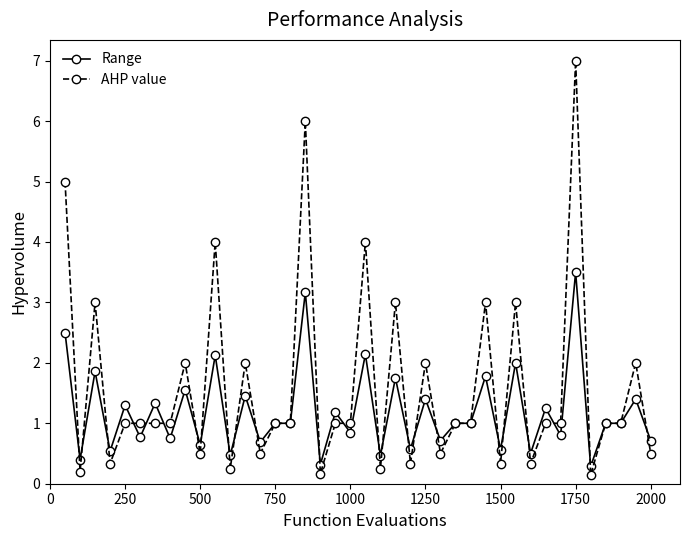

Which series has the largest range (max minus min)?

AHP value